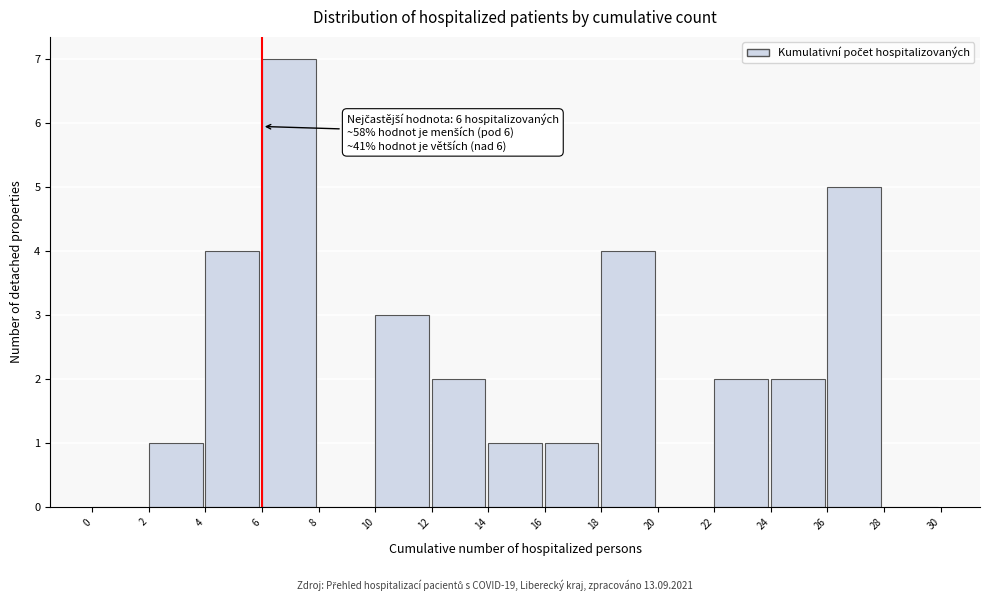

Over which range of the x-axis is the bar tallest?

6 to 8